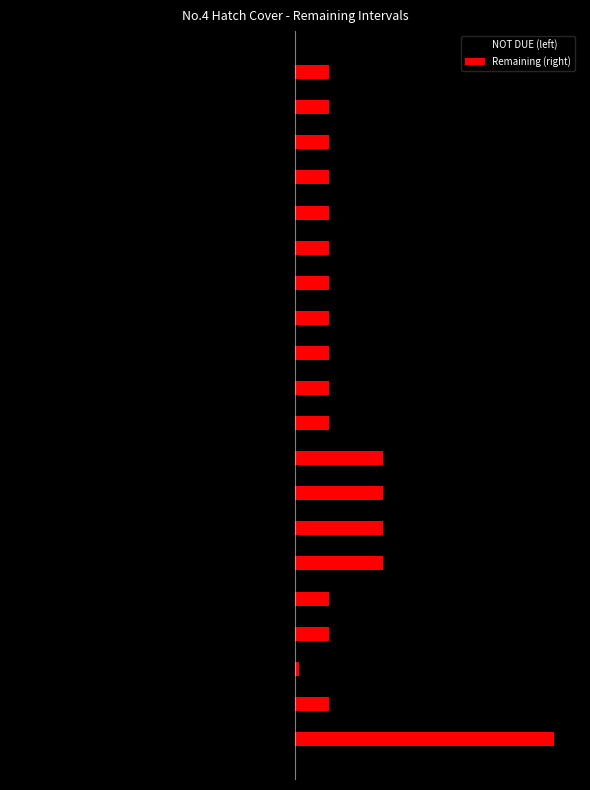

What is the value of the NOT DUE (left) bar at the 13th from the left?

-110